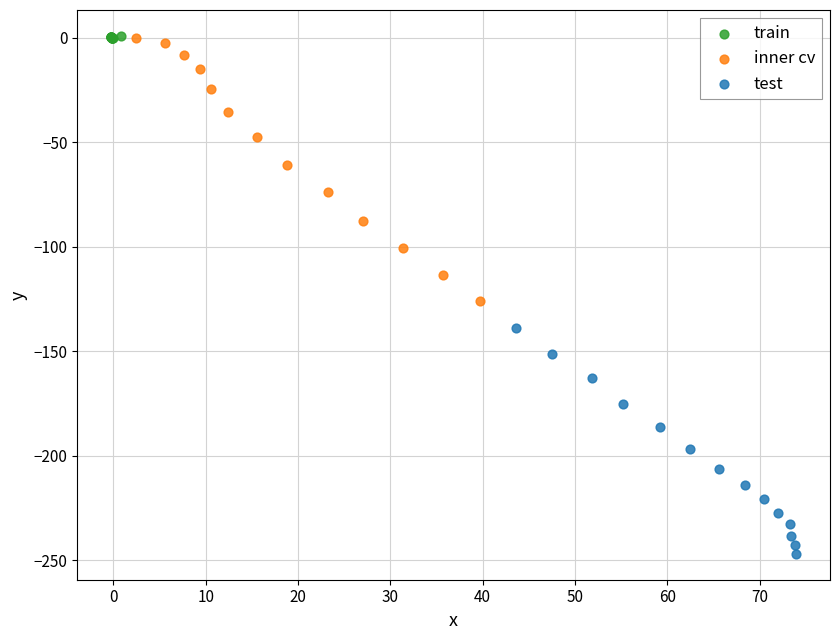

Which series reaches the minimum Y coordinate?

test